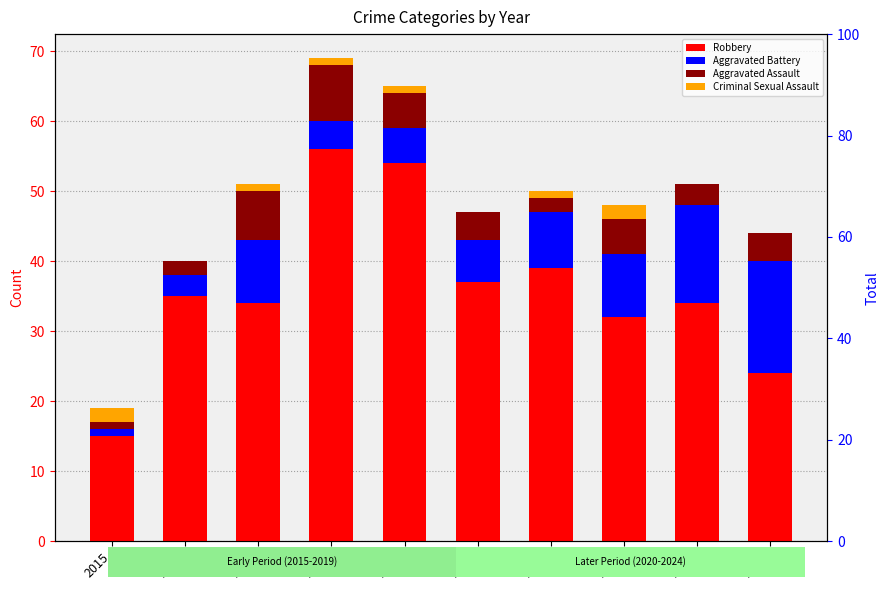

Which series has the largest total across all categories?

Robbery